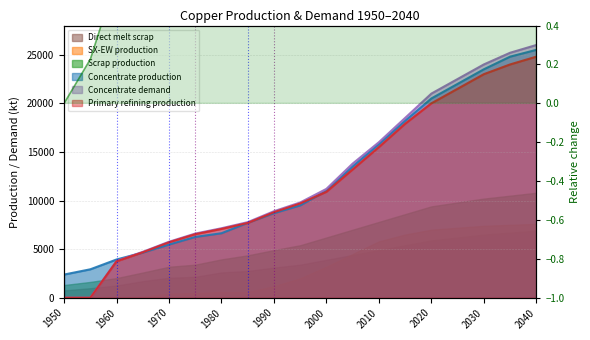

What is the difference between the second highest and second lowest values?

9.2